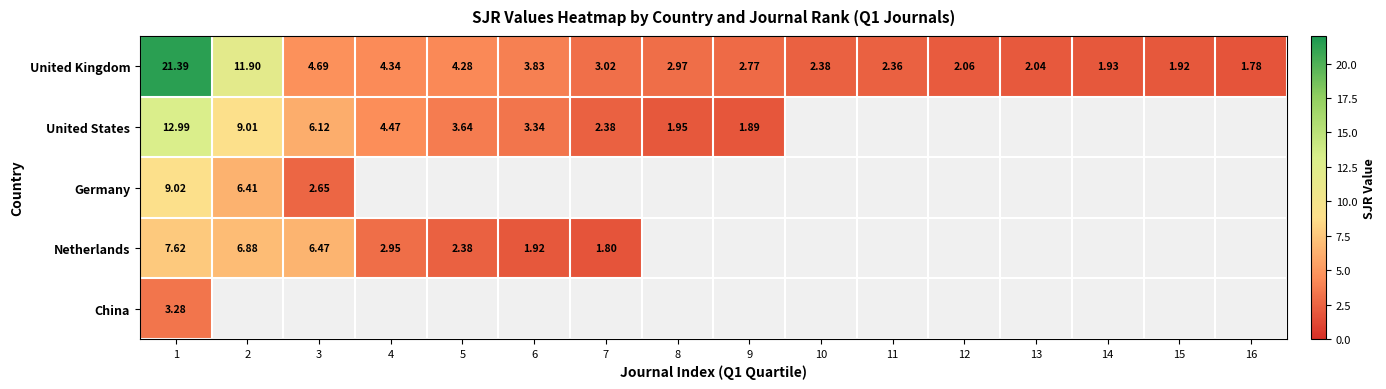

Which has a higher value, 16 or 10?

10